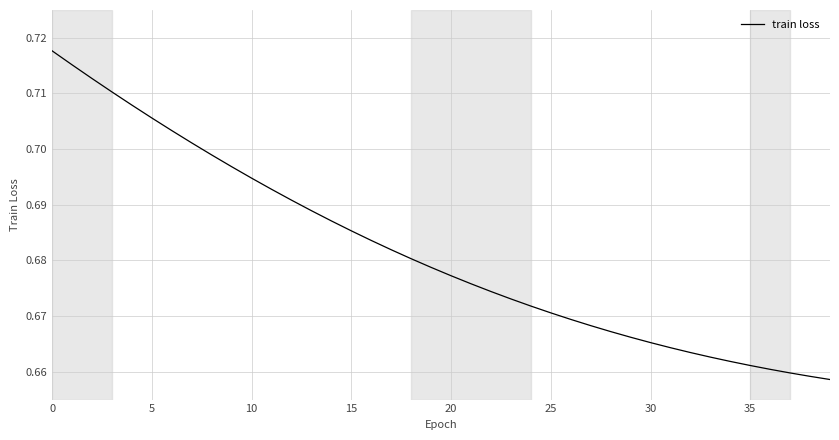

How many lines are shown in the chart?

1